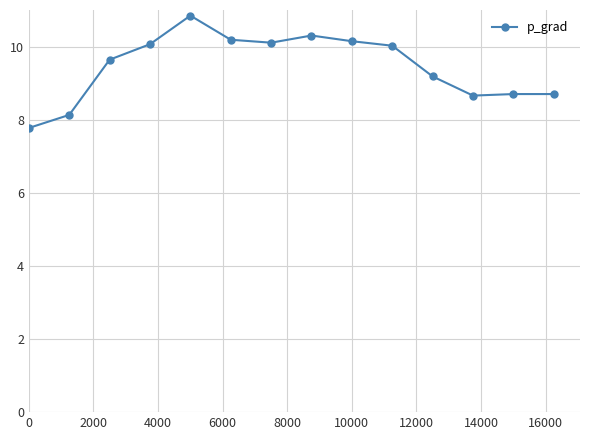

What is the maximum value shown in the chart?

10.8